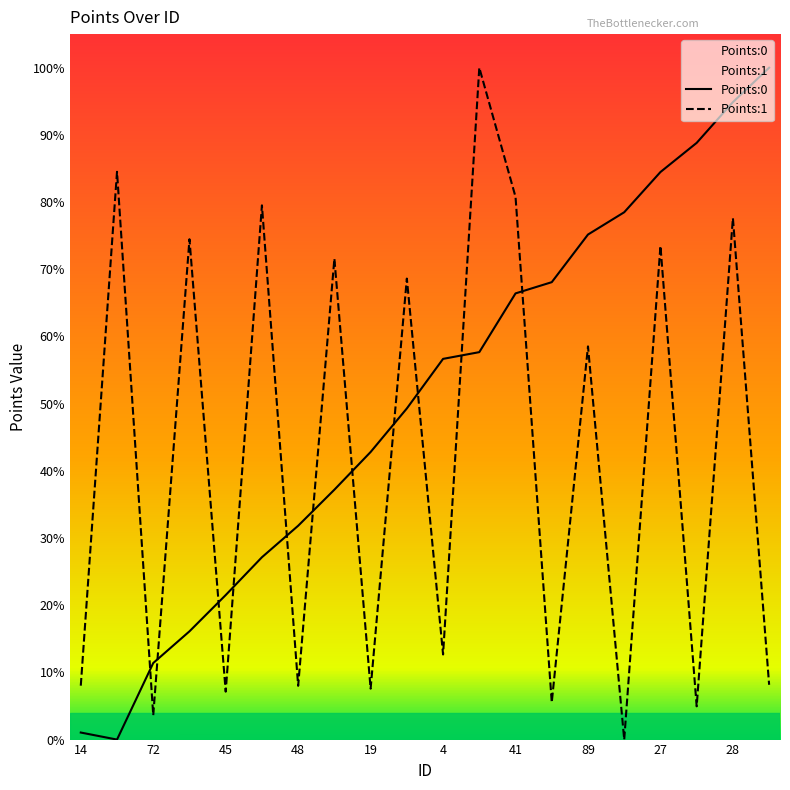

What is the sum of all Points:0 values?

10.1